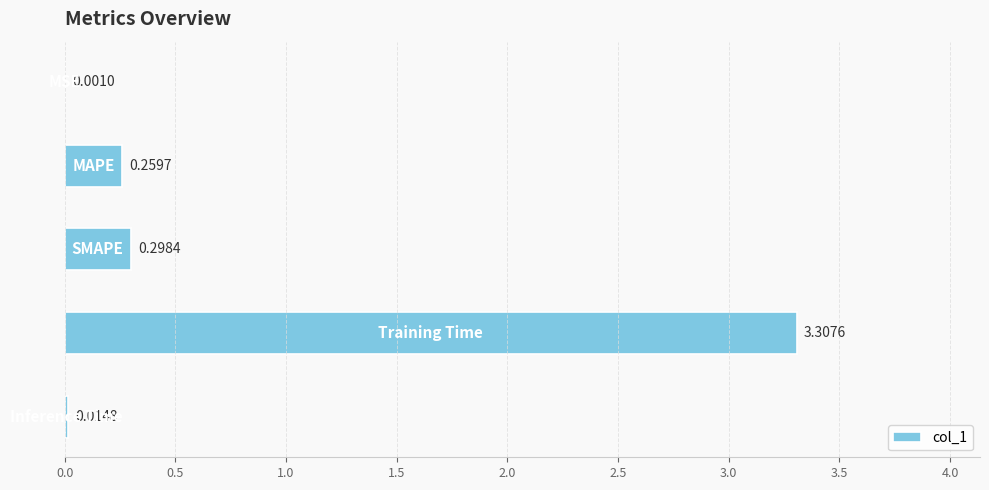

What is the greatest value displayed?

3.3